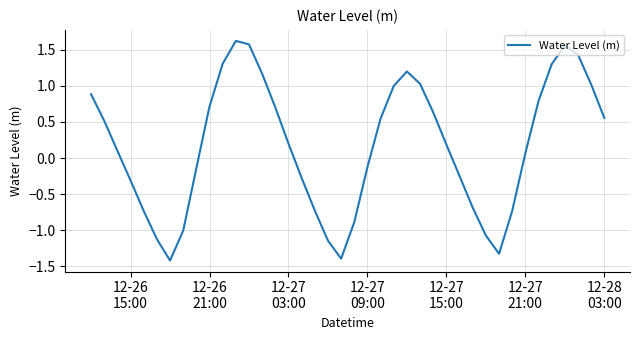

What is the minimum value shown in the chart?

-1.4